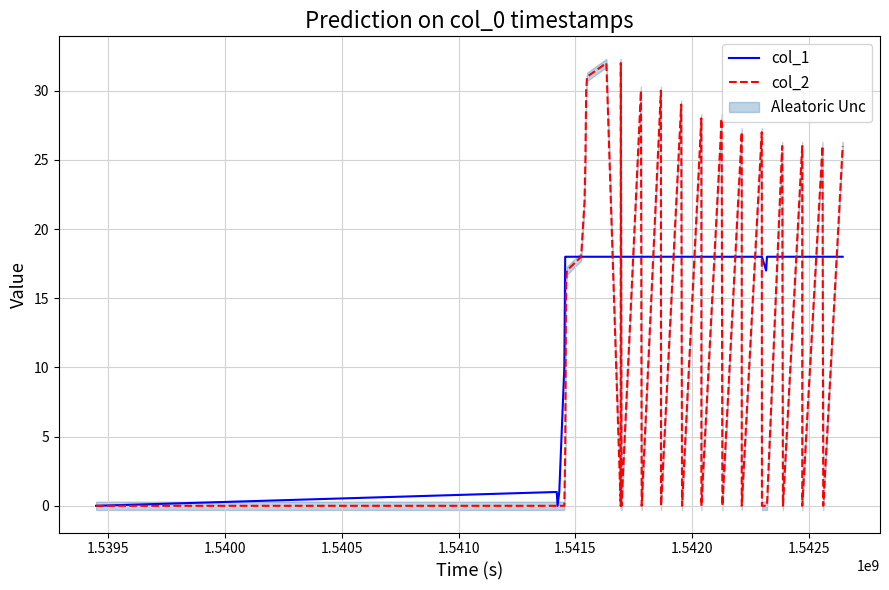

What is the maximum value for col_2?

32